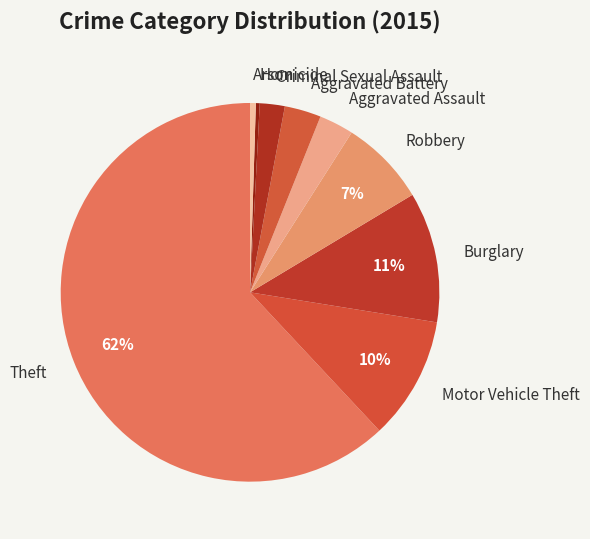

The Robbery slice represents 7% of the pie. True or false?

True